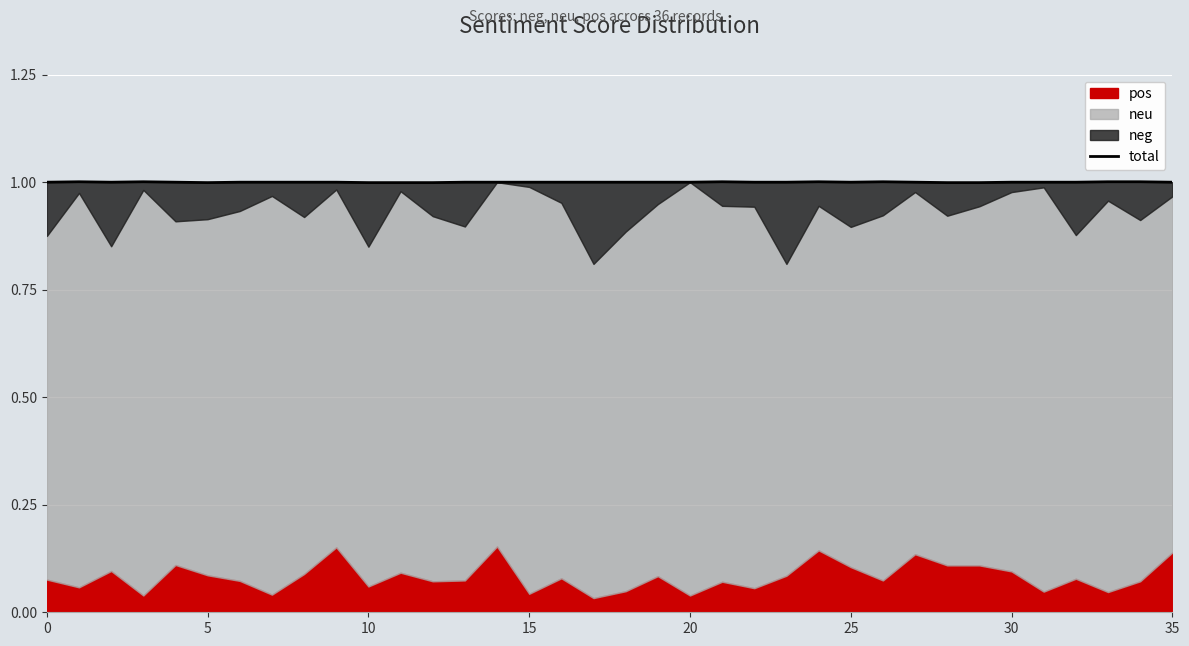

Does the chart display data point markers on the line(s)?

No